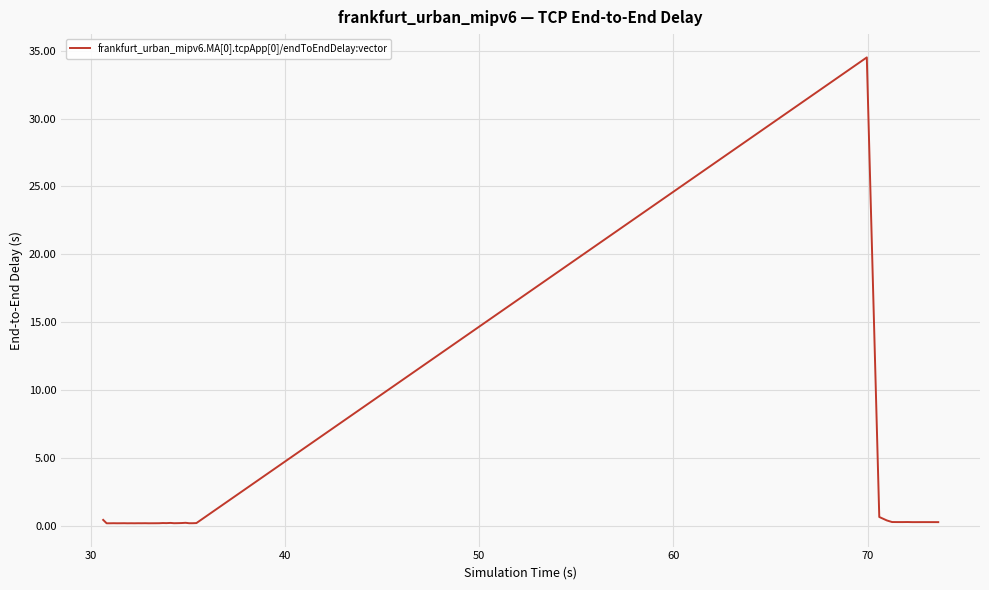

What is the maximum value shown in the chart?

34.5